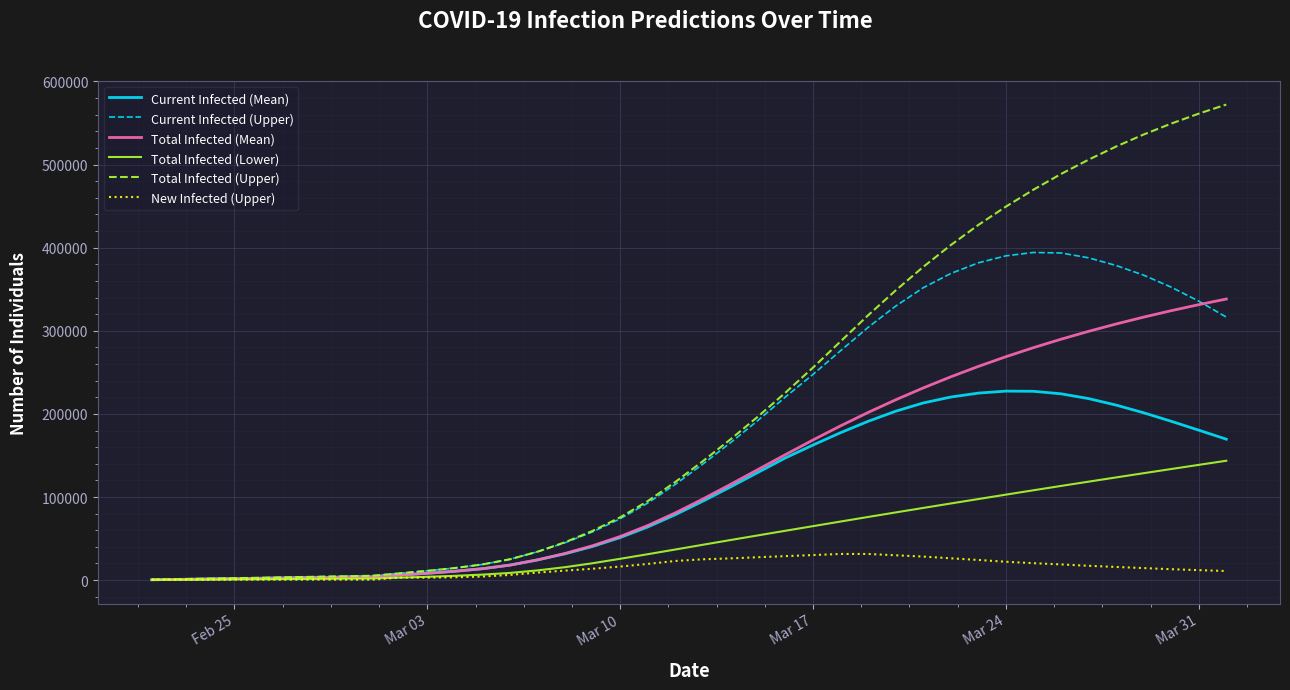

What is the smallest value displayed?

213